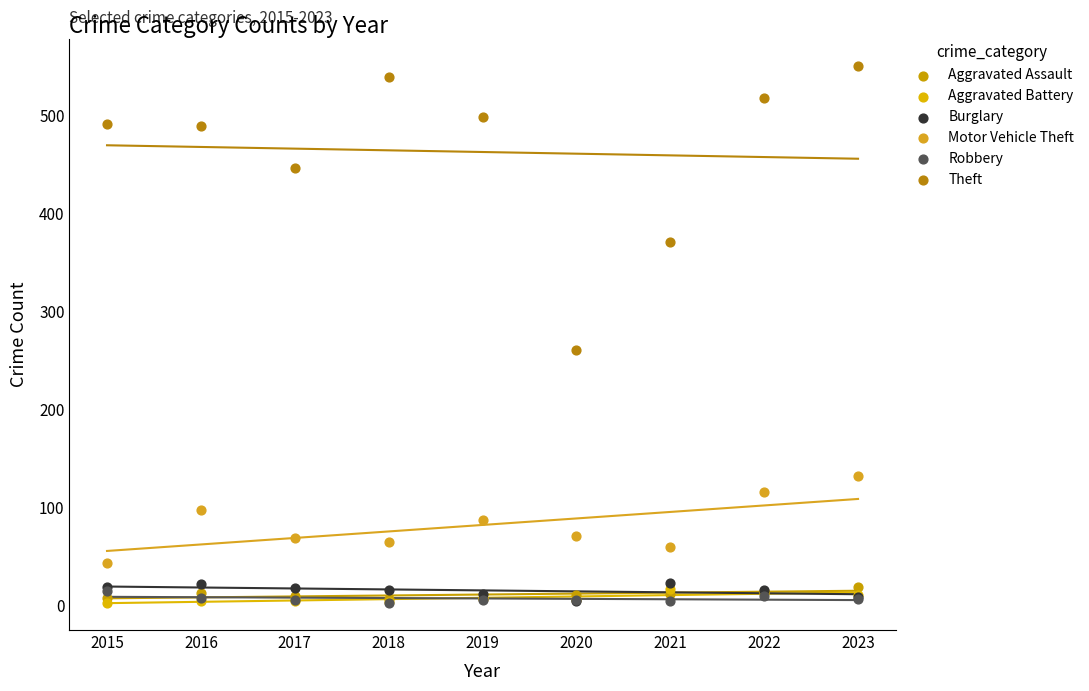

Across all series, what Y value is closest to 277?

261